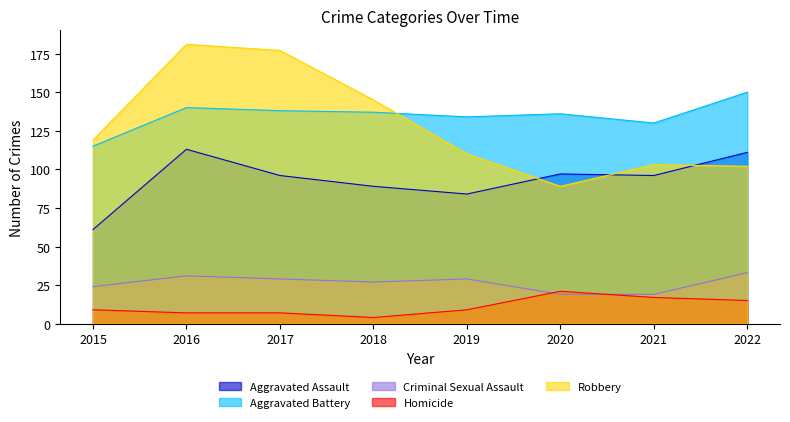

How many values in the Aggravated Battery series are below 137?

4